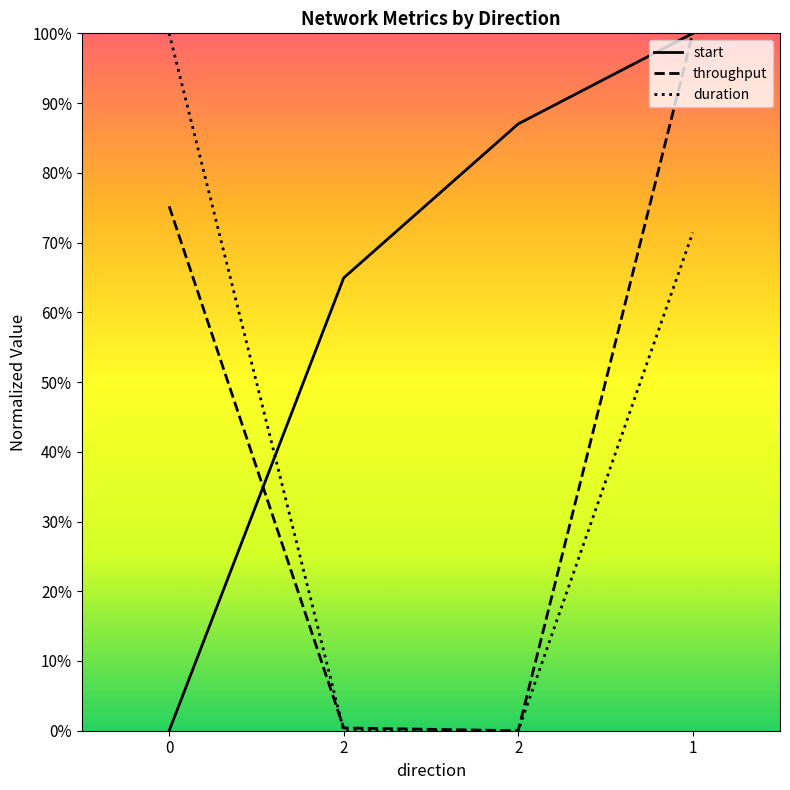

Rank the series at 0 from highest to lowest value.

duration, throughput, start